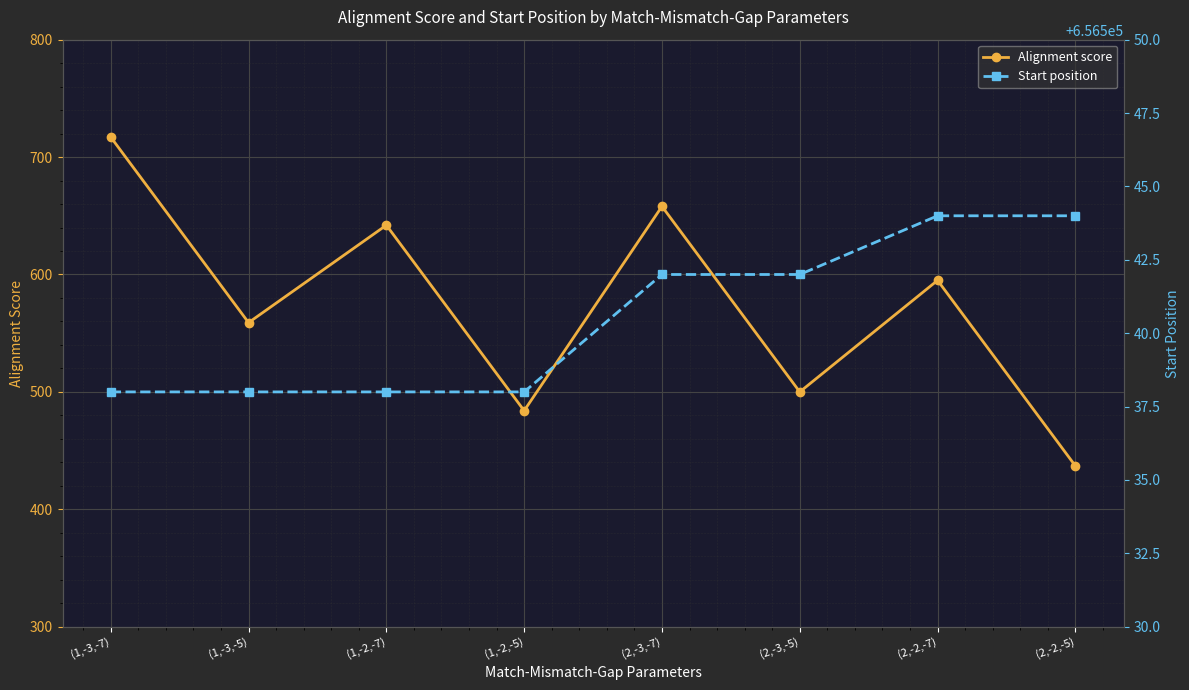

Between (1,-2,-7) and (2,-3,-7), which series saw the biggest shift?

Alignment score